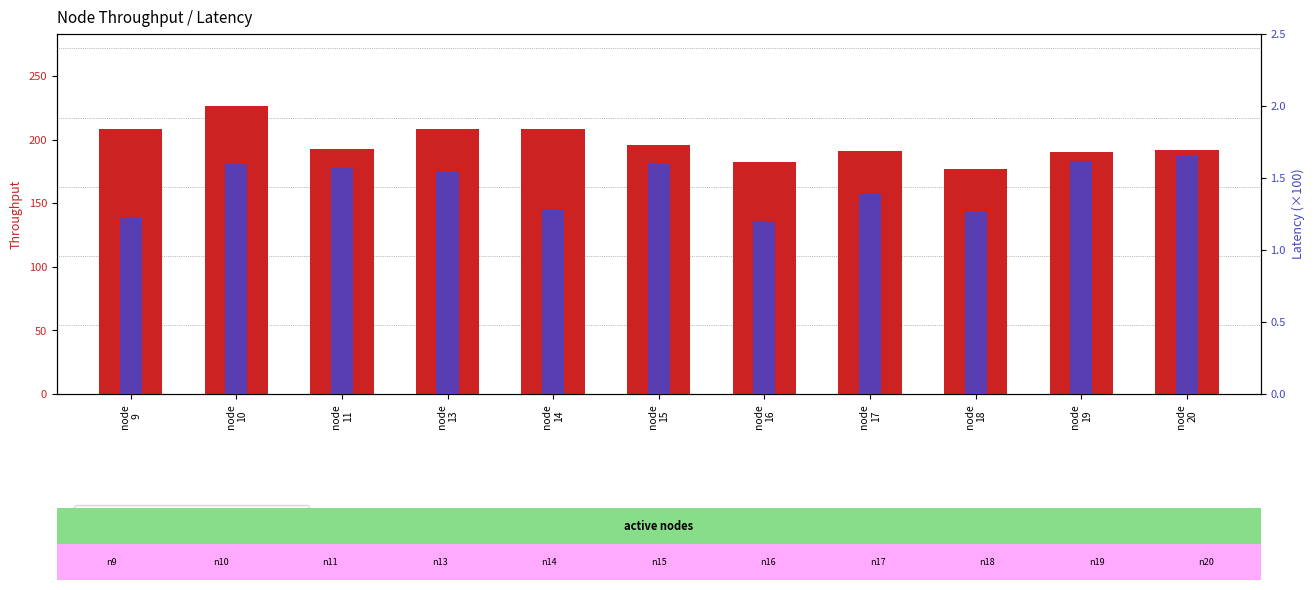

Where does the throughput series first go above 192?

node
9